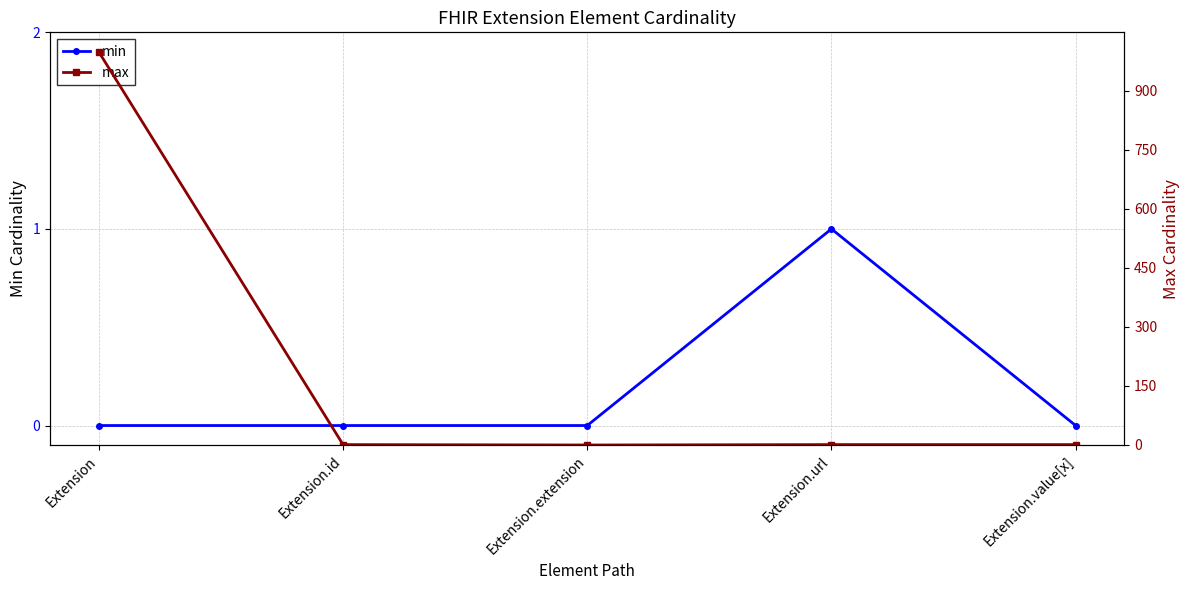

The min series shows 0 at Extension. True or false?

False